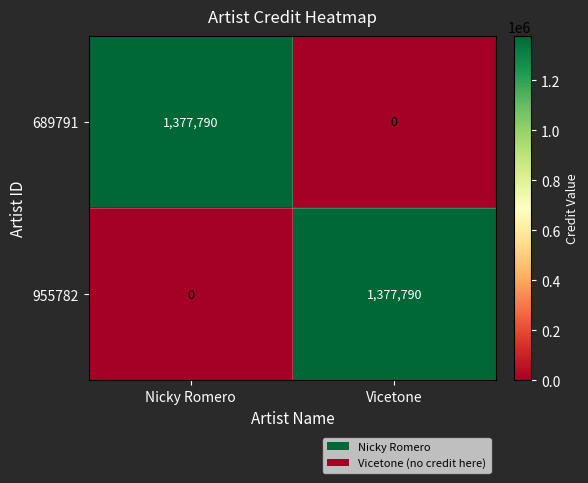

What is the spread (max minus min) of values at Nicky Romero?

1377790